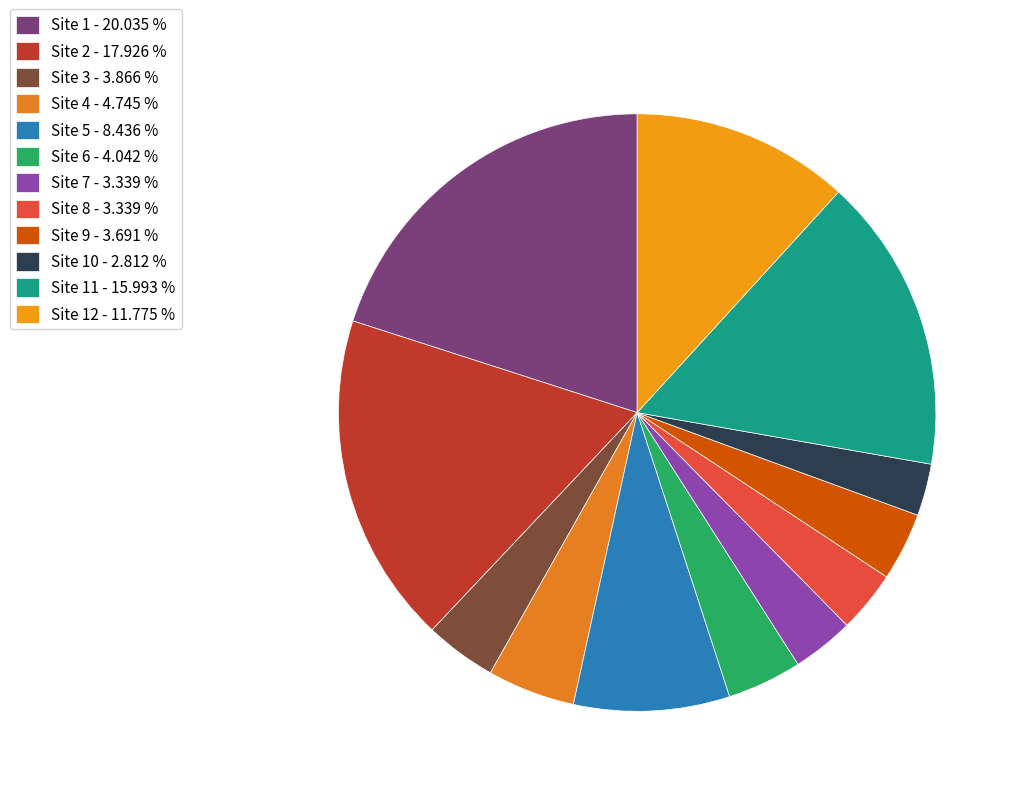

Is there a majority slice in this chart?

No